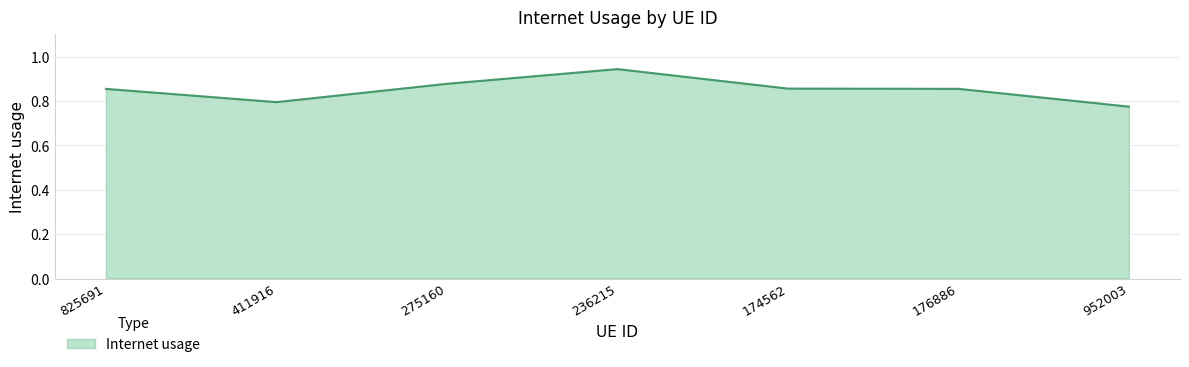

Which label corresponds to the largest value in the chart?

236215